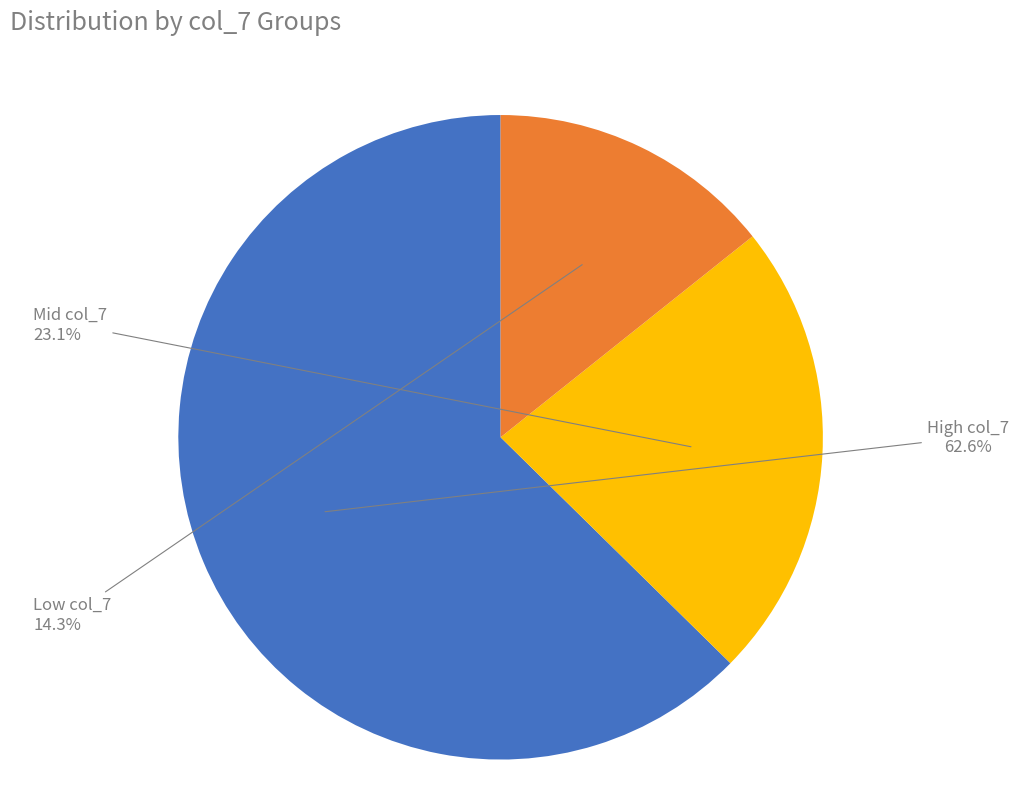

Is there any slice that represents more than half of the pie?

Yes